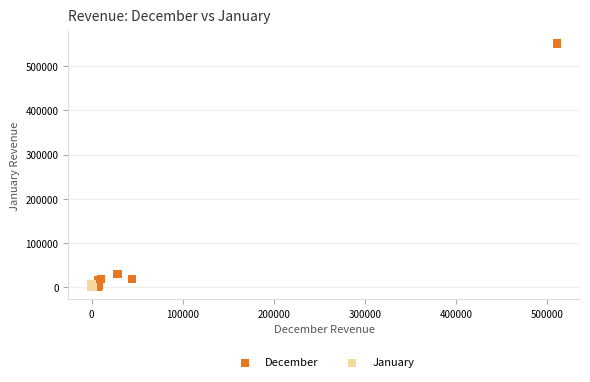

What are all the series names shown in the legend?

December, January